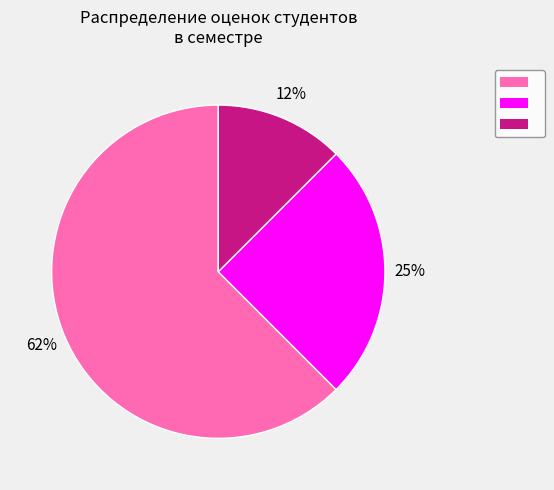

Is there any slice that represents more than half of the pie?

Yes